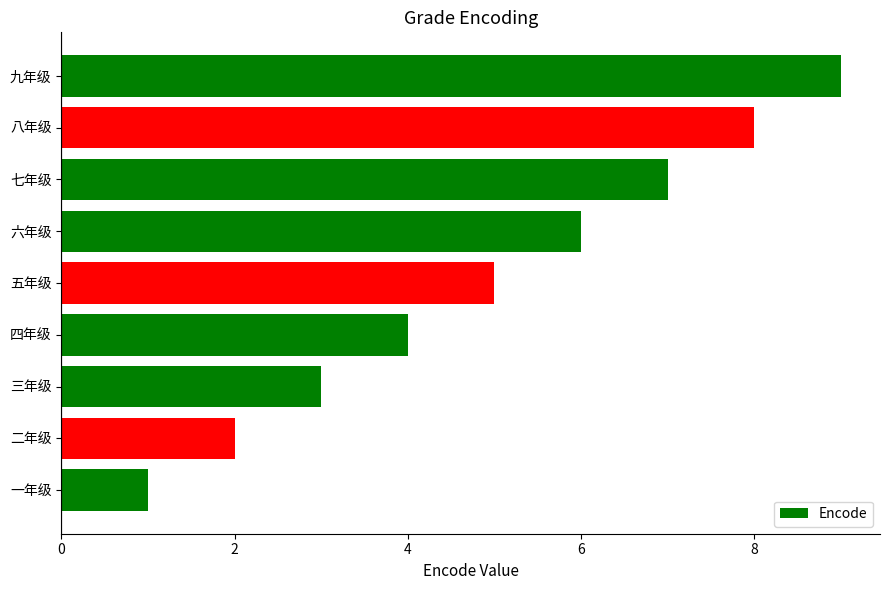

What is the difference between the second highest and second lowest values?

6